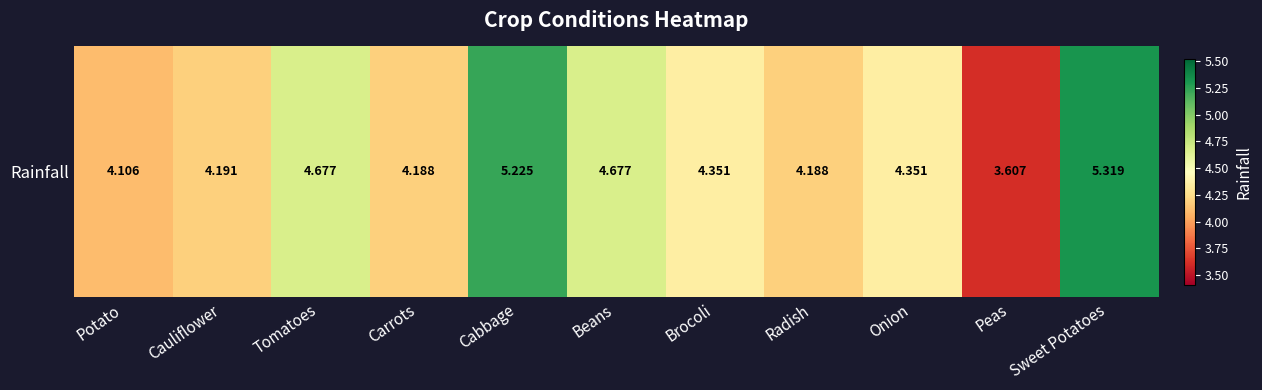

What is the minimum value shown in the chart?

3.6